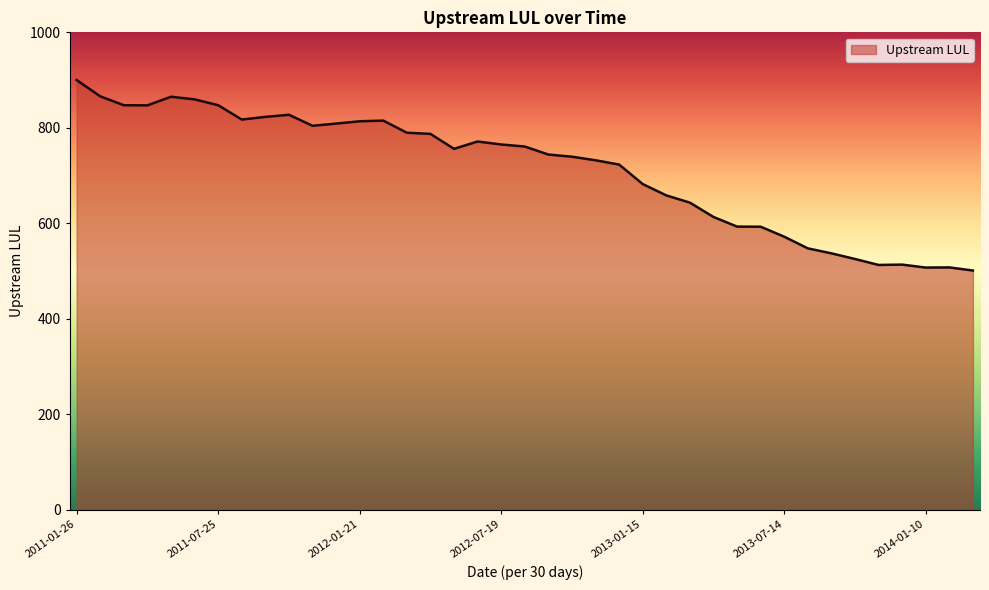

What is the smallest value displayed?

501.0